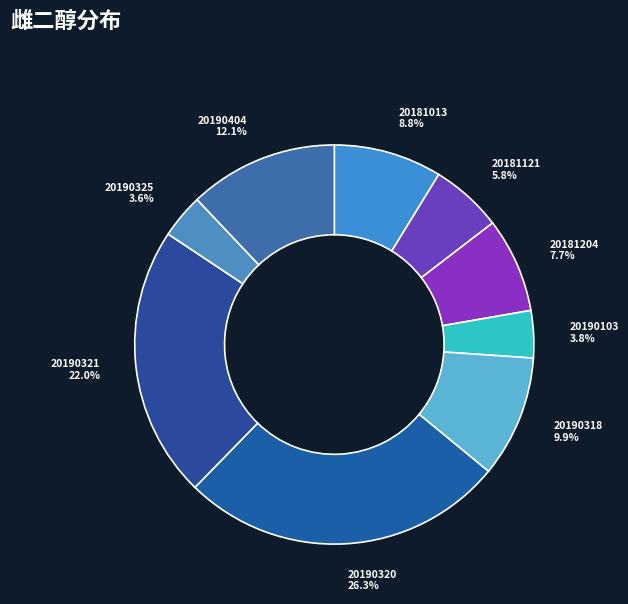

Which category has the smallest portion of the pie?

20190325